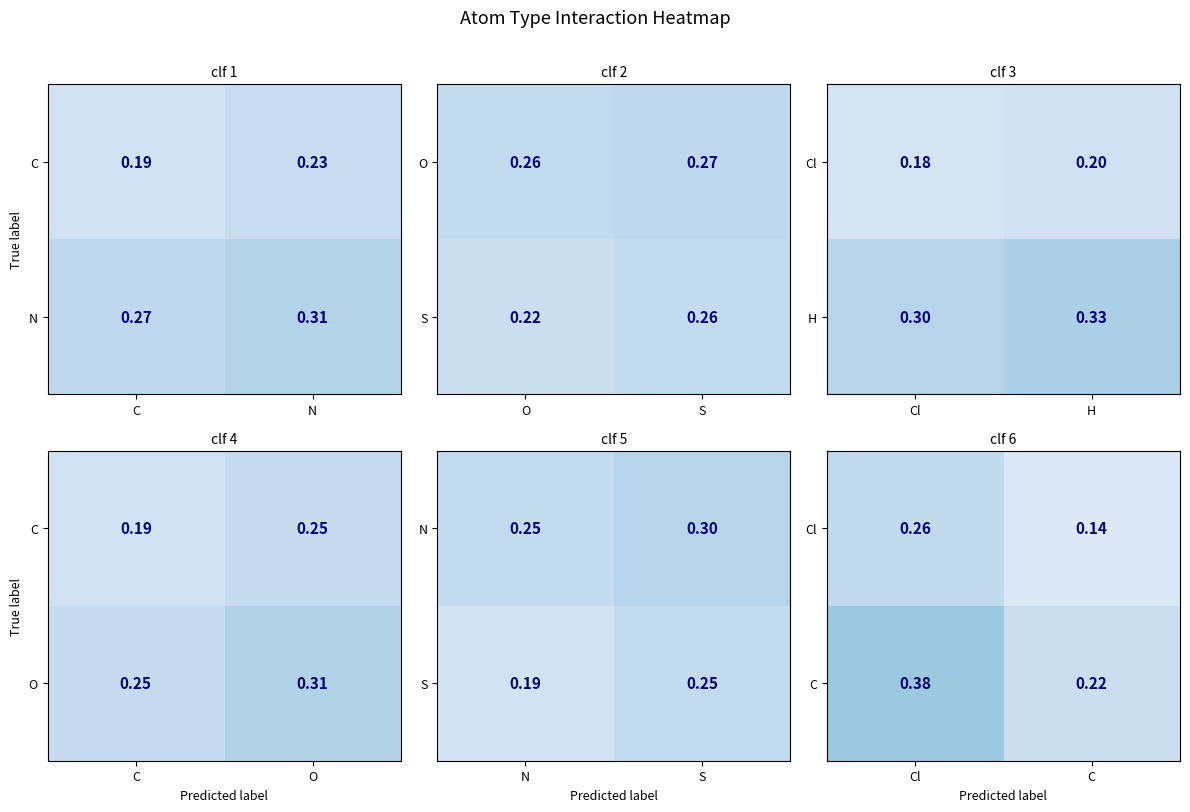

What is the difference between the maximum and minimum values in the C series?

0.2